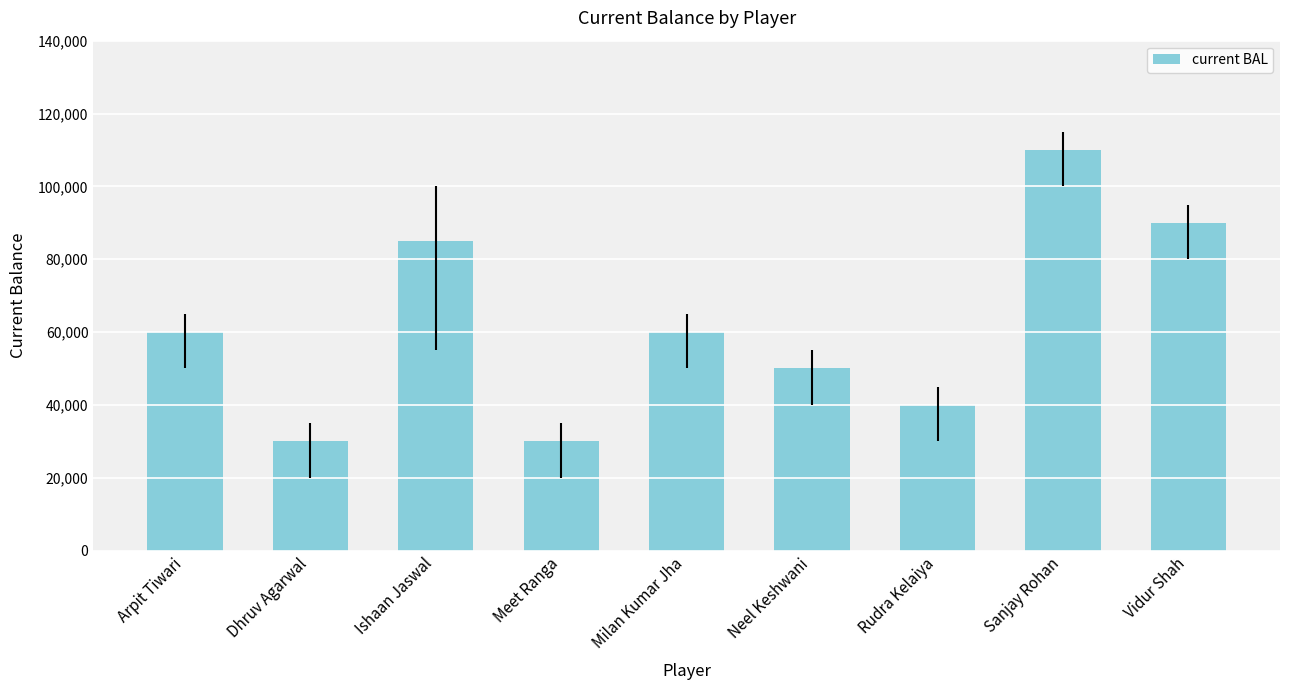

What is the difference between the second highest and second lowest values?

60000